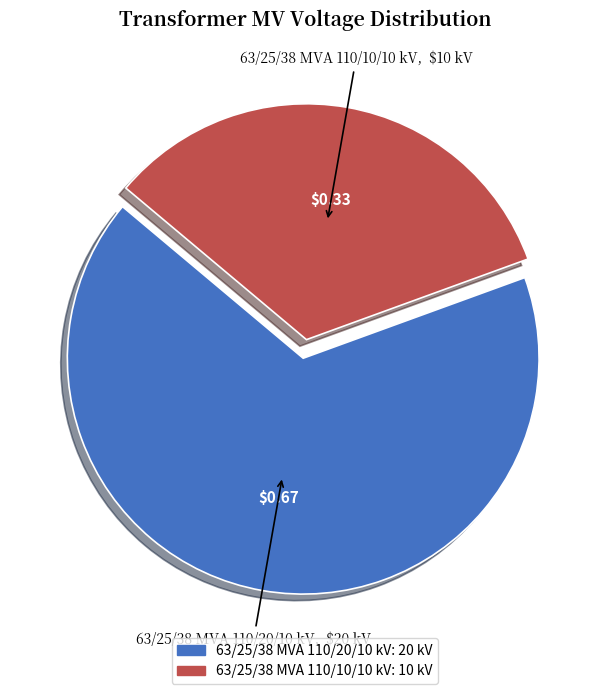

Approximately how many times larger is the value at 63/25/38 MVA 110/20/10 kV compared to 63/25/38 MVA 110/10/10 kV?

2.0